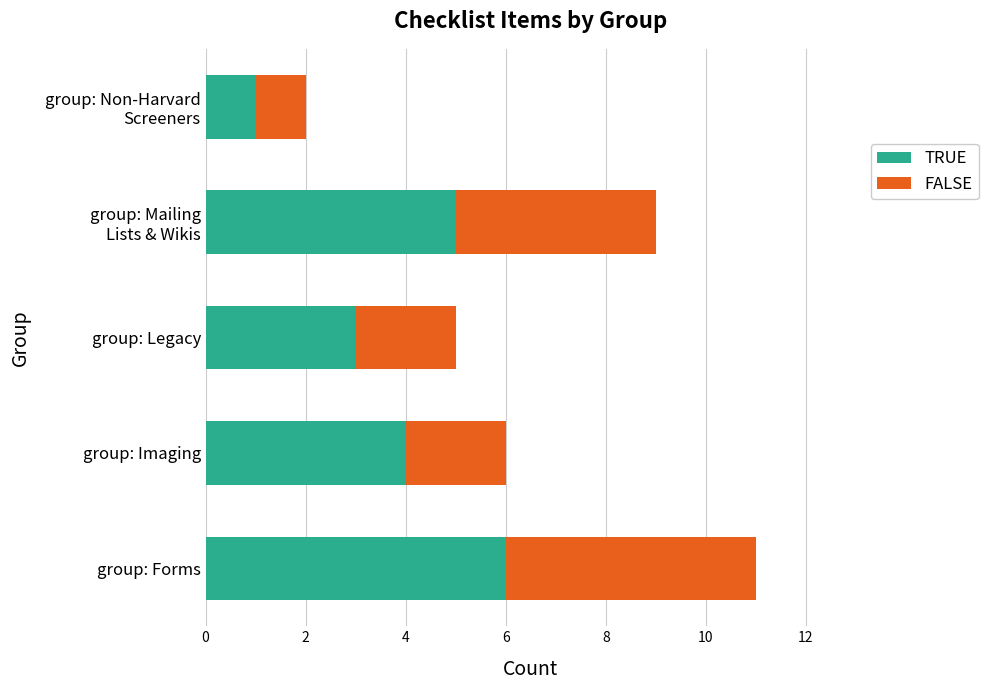

How many data points in TRUE are less than 4?

2